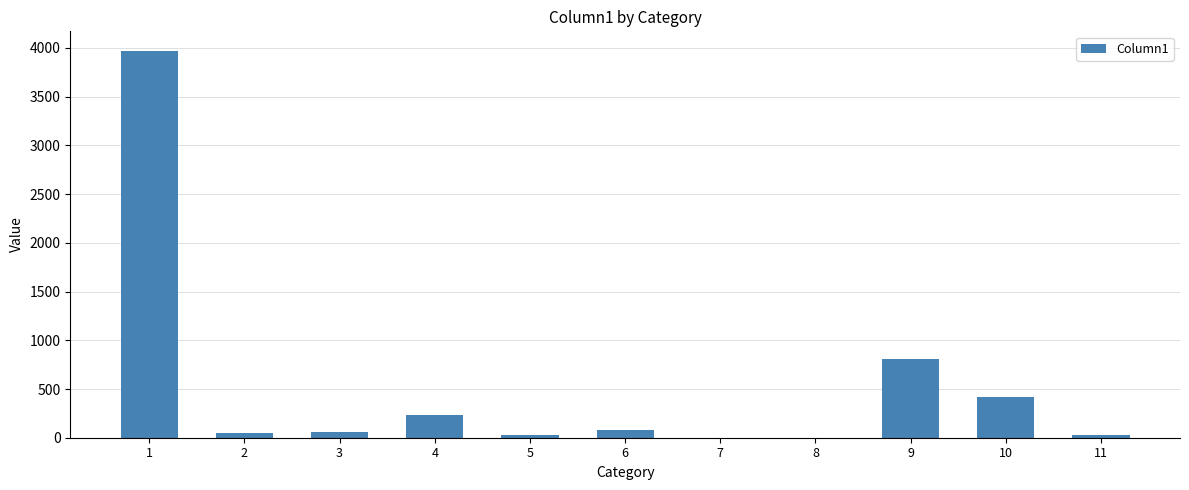

What is the sum of all values?

5673.0